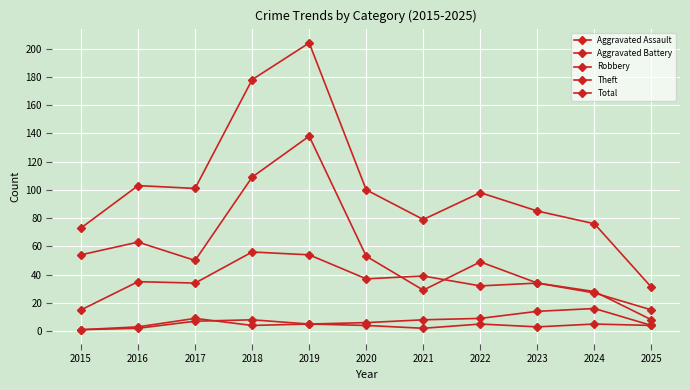

At how many categories does at least one series exceed 160?

2